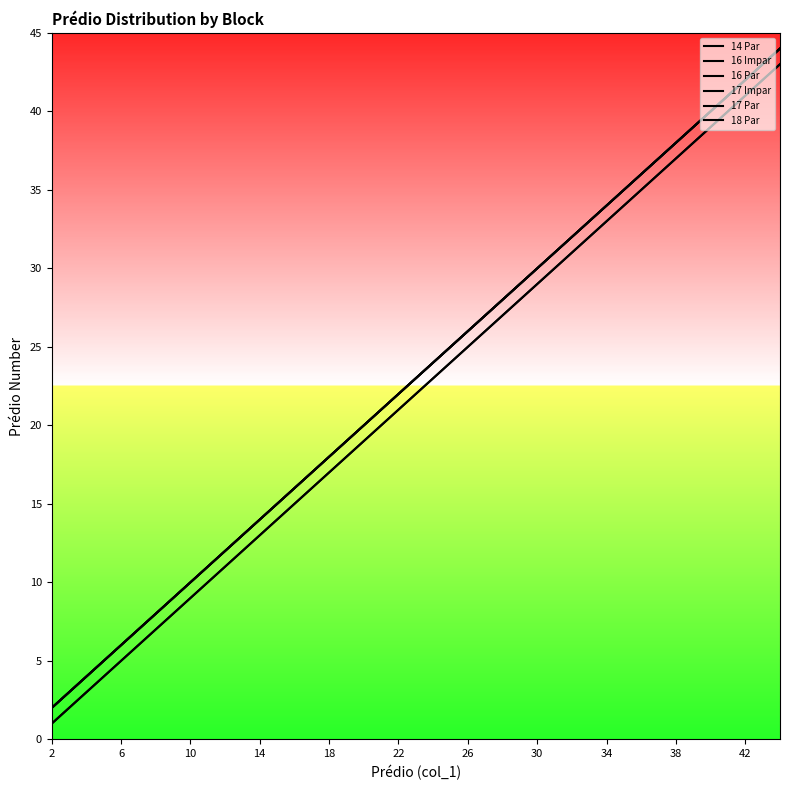

At which label does 17 Impar reach its minimum?

2